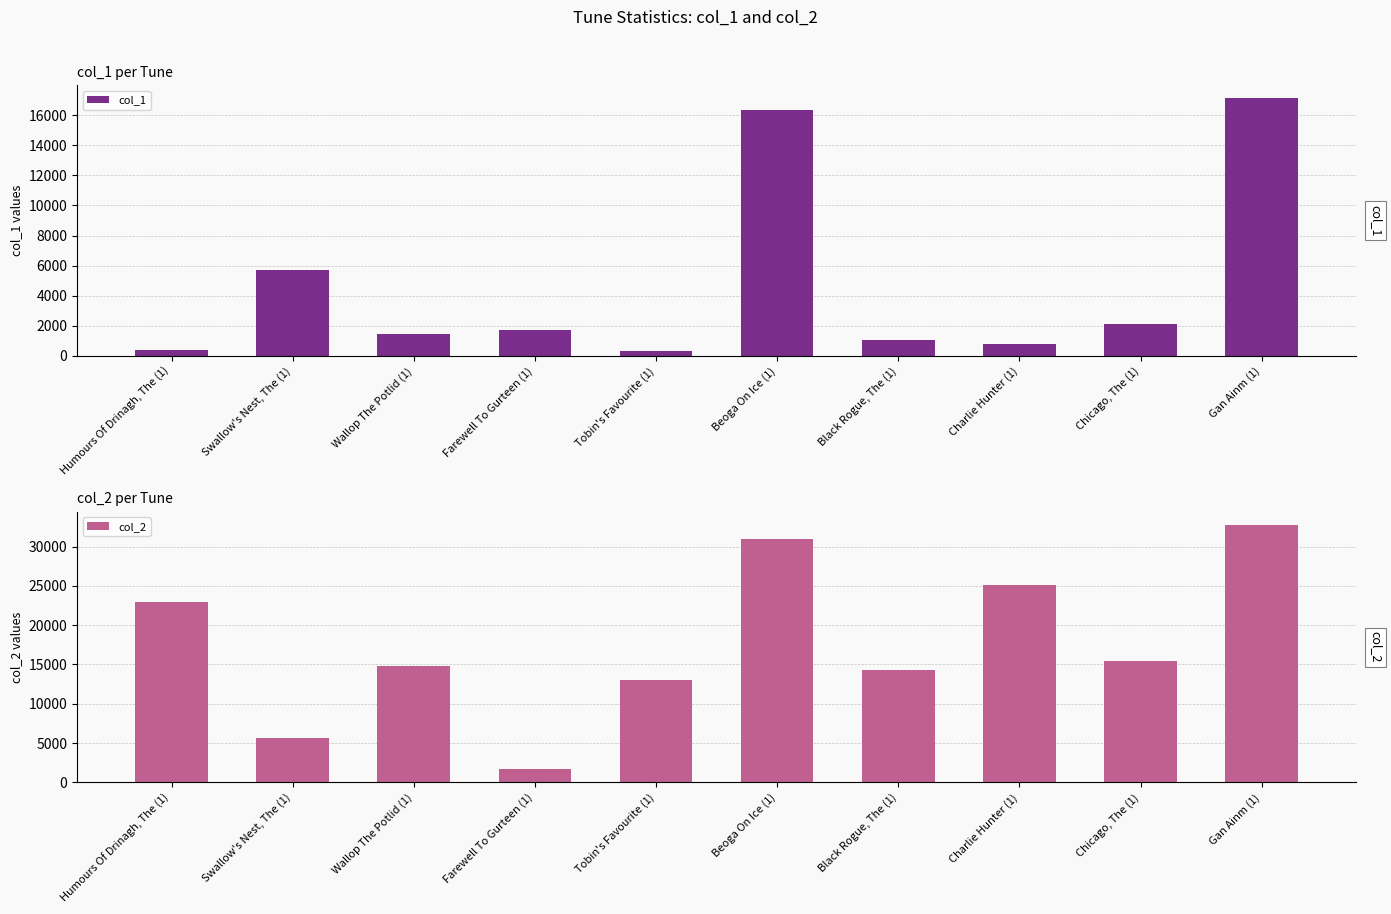

How many values in the col_1 series are below 1733?

5